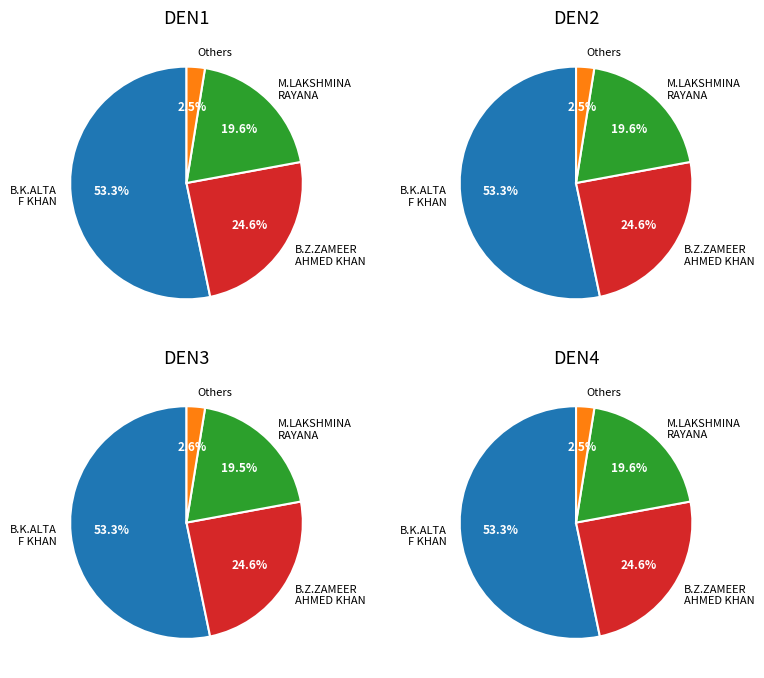

Is it true that SUBBARA YUDU is 0% of the pie?

True